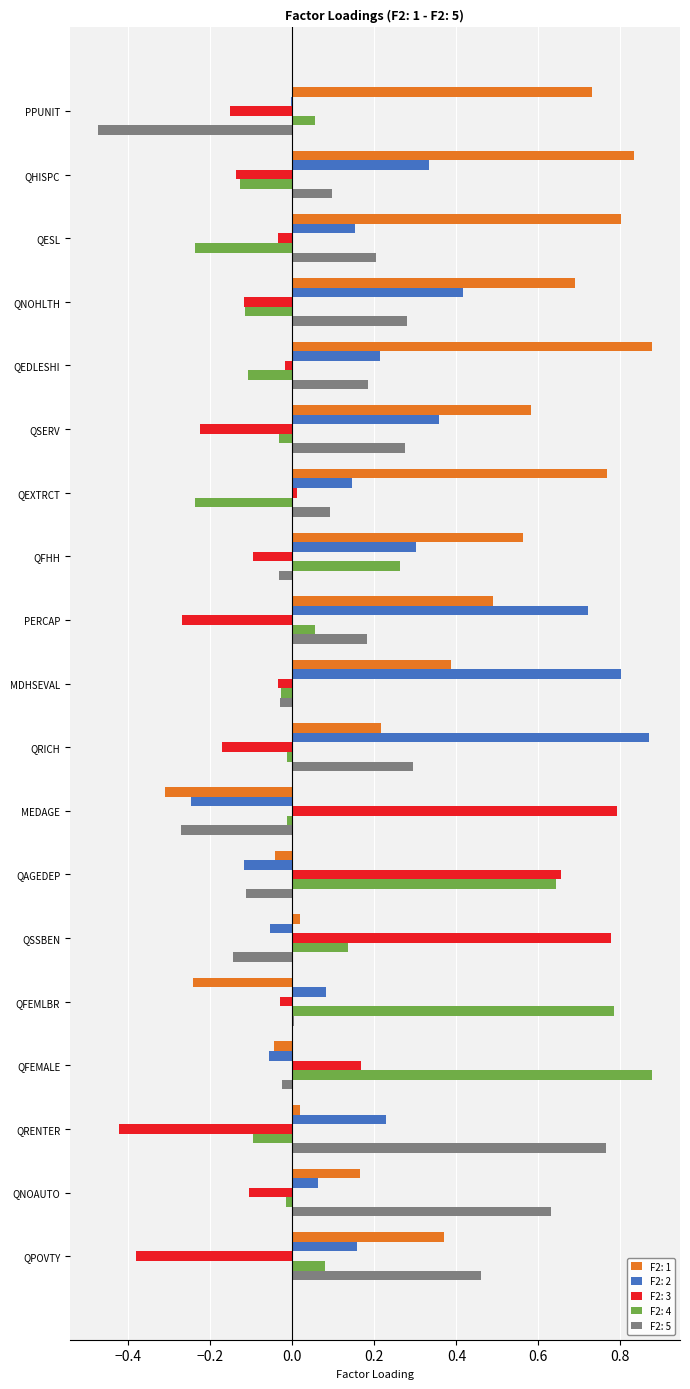

Which series has the largest total across all categories?

F2: 1